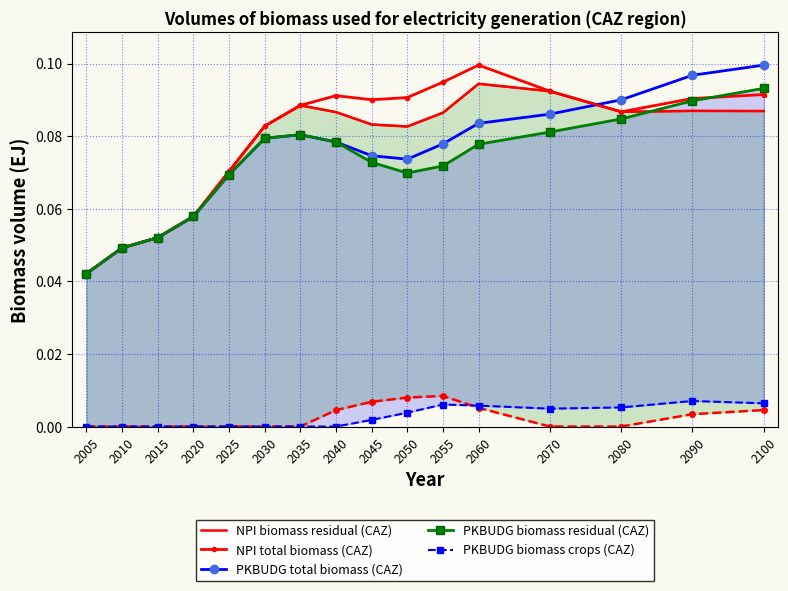

True or false: NPI biomass residual (CAZ) has a value of 0.1 at 2020.

True